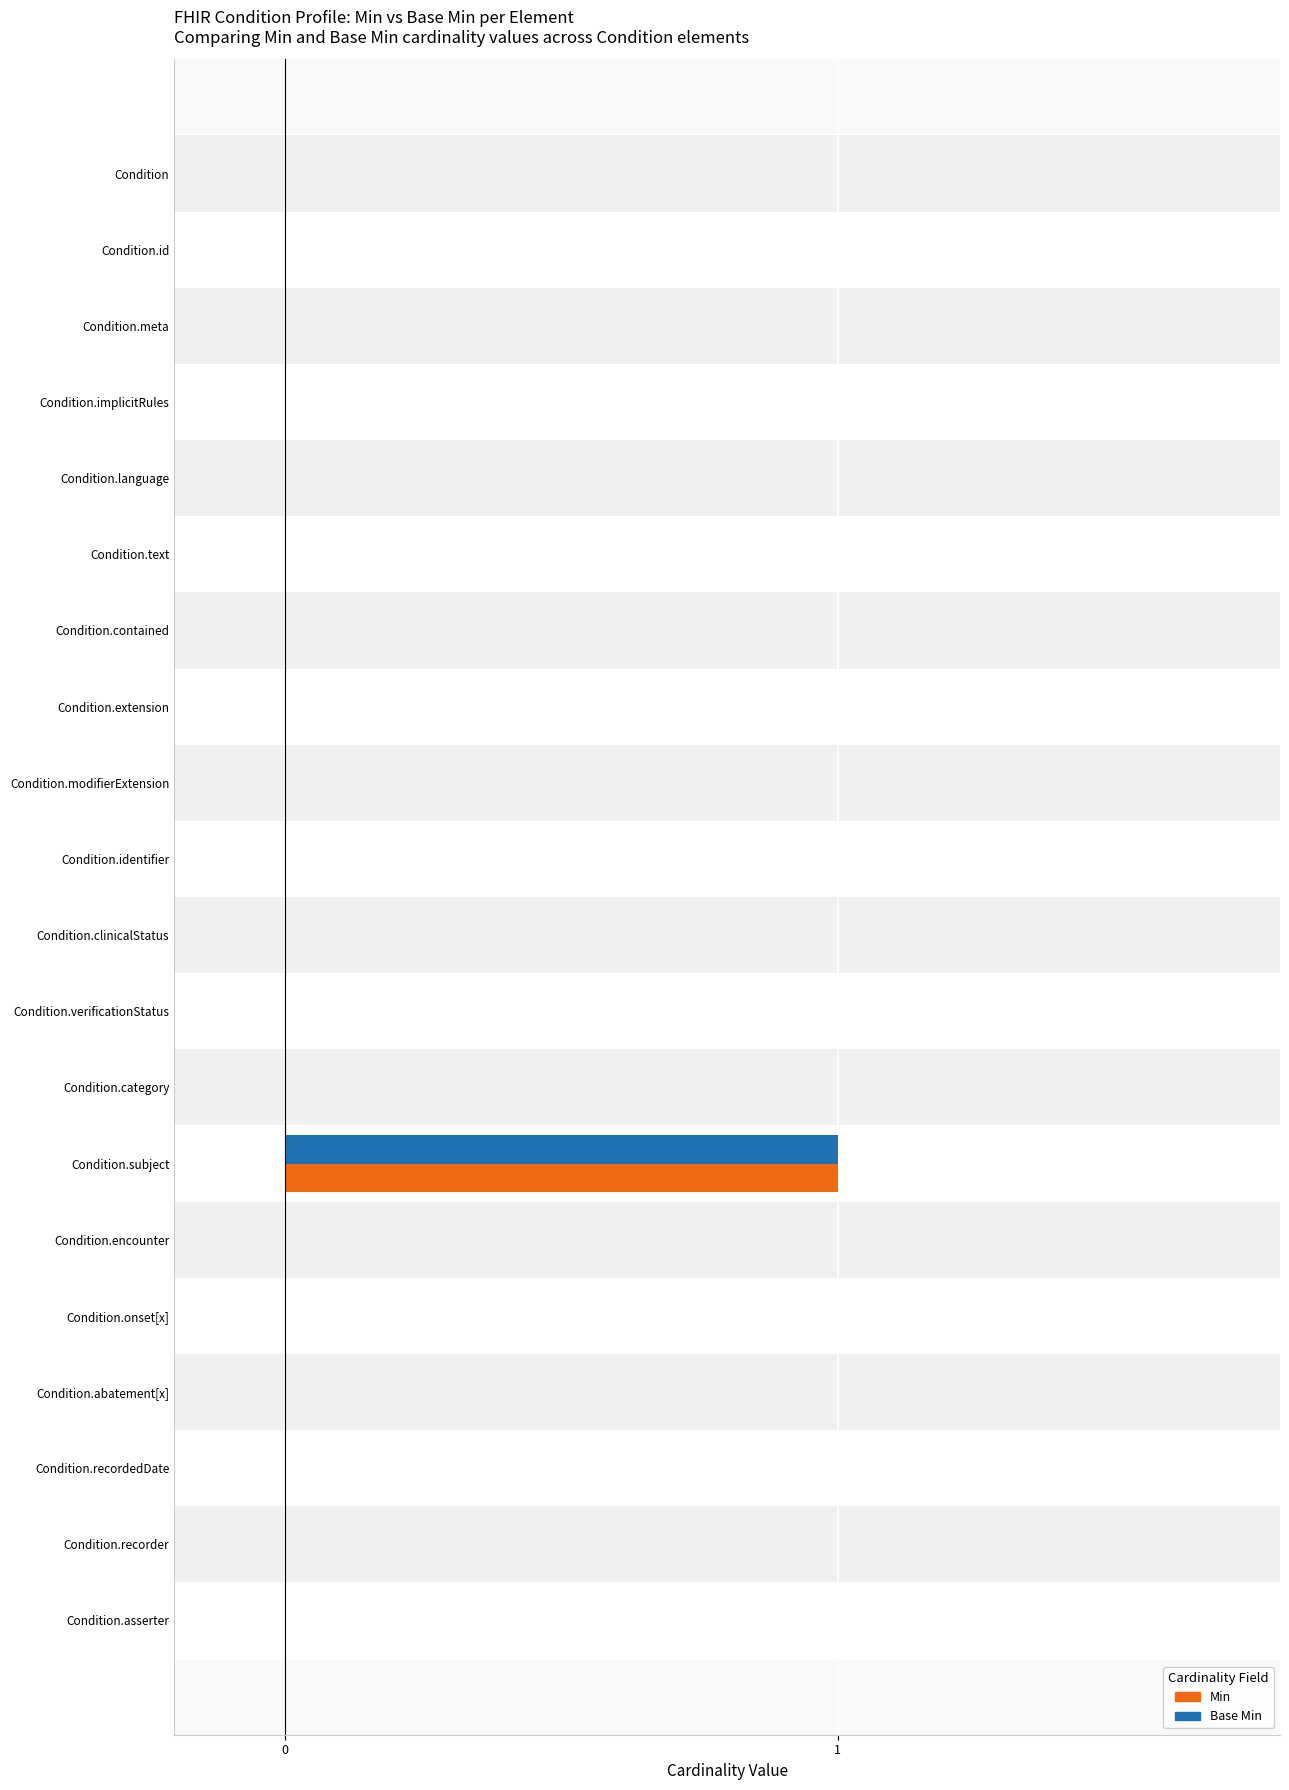

Is the value of Base Min at Condition.identifier greater than the value of Min at Condition.subject?

No